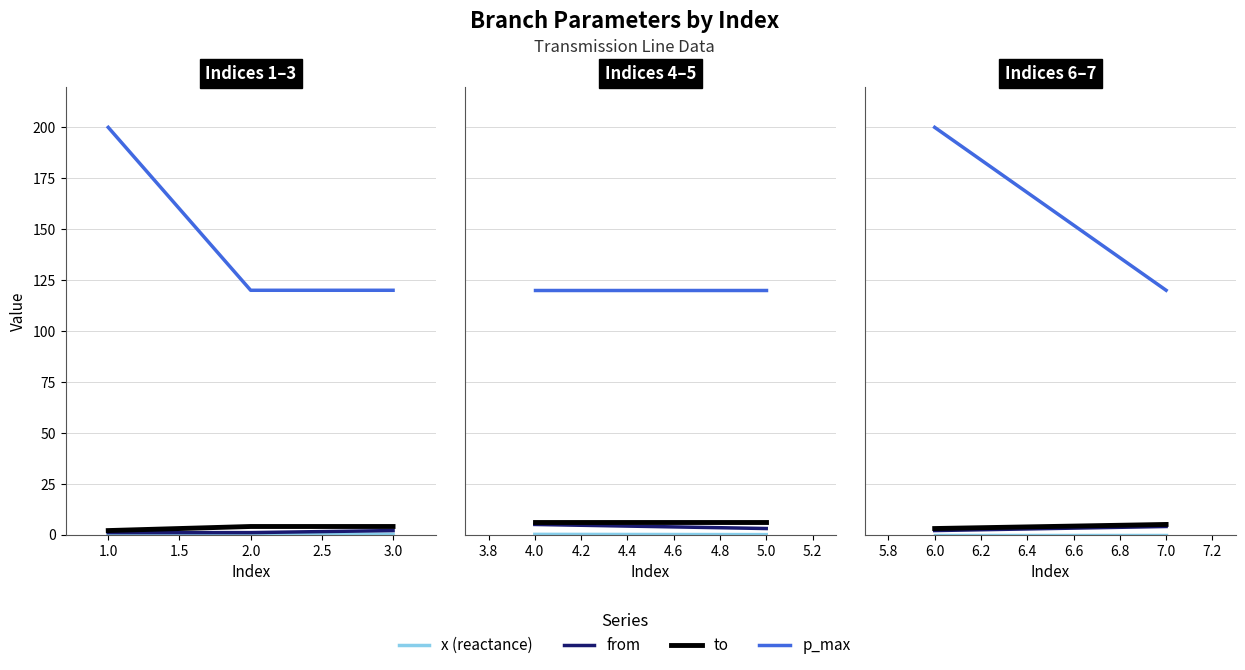

What is the greatest value displayed?

200.0